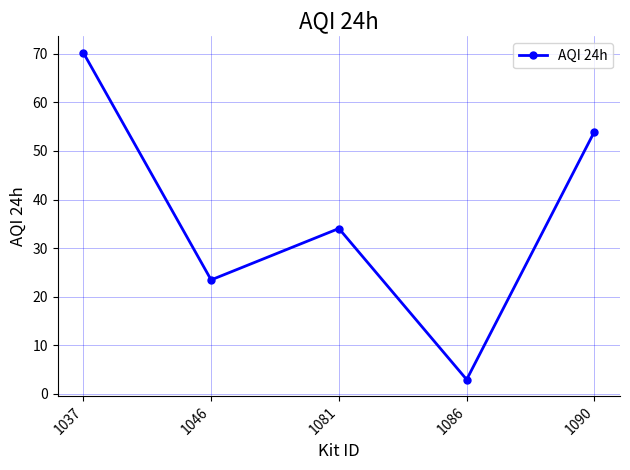

What is the greatest value displayed?

70.3